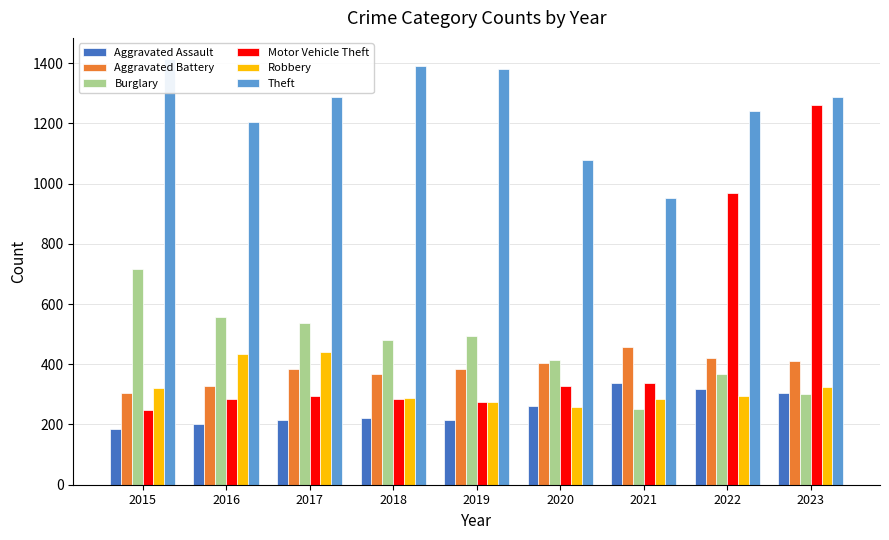

What is the minimum value shown in the chart?

186